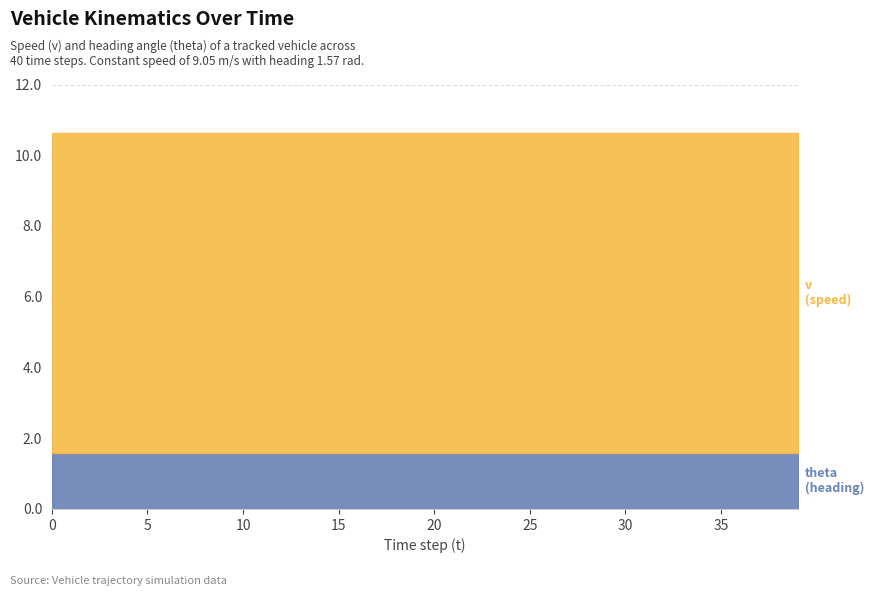

Is the value of v (speed) at 27 greater than the value of theta (heading) at 16?

Yes